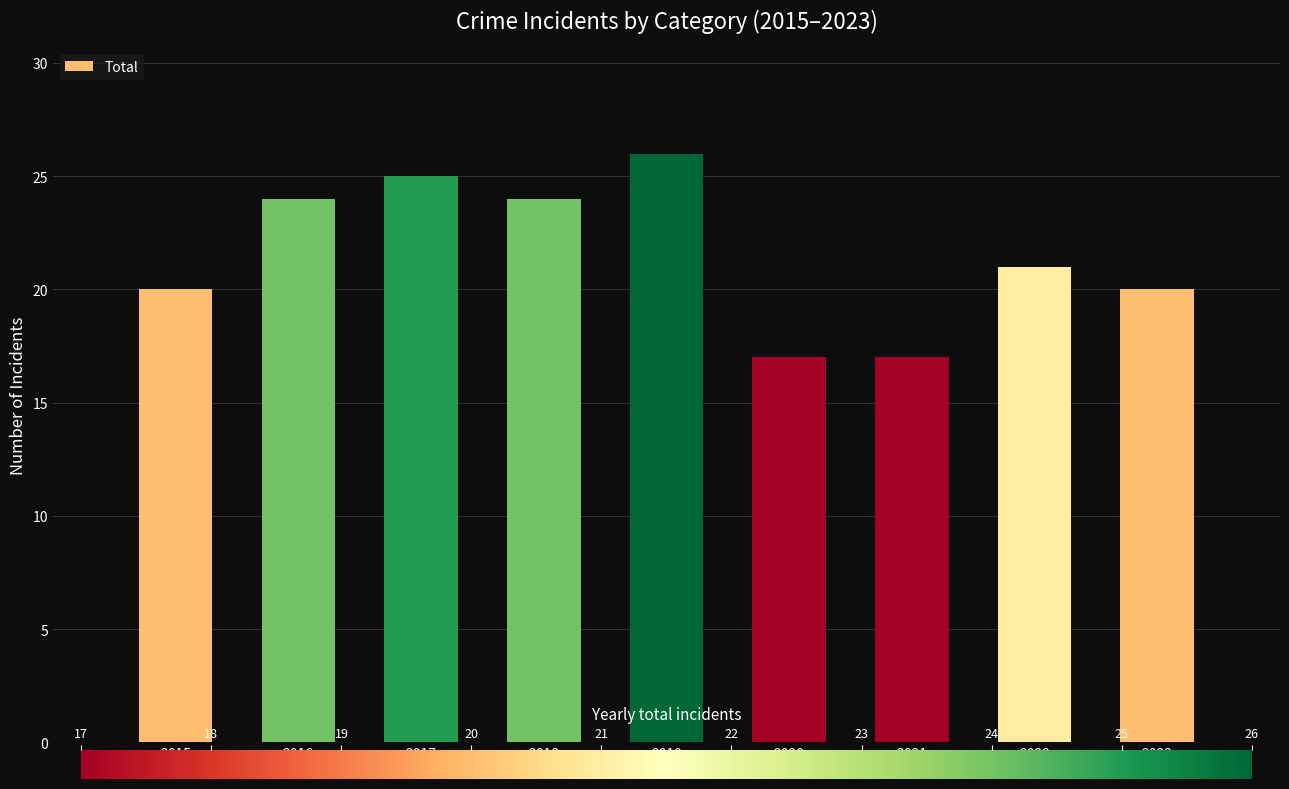

Approximately how many times larger is the value at 2022 compared to 2018?

0.9